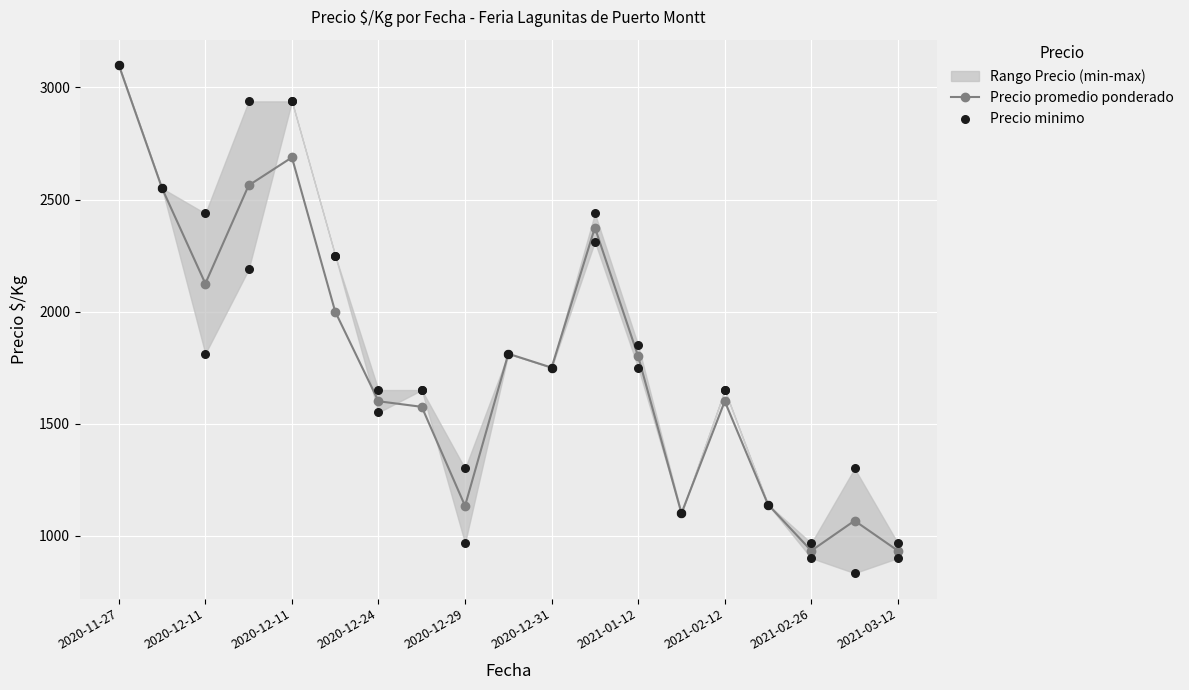

Which series contains the lowest Y value?

Precio minimo